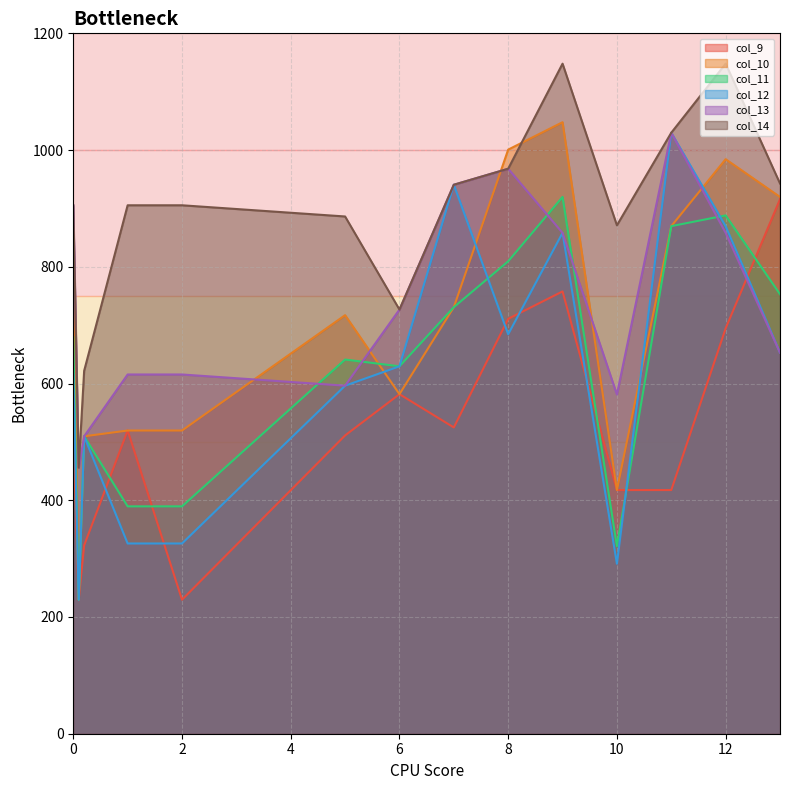

Where does the col_12 series first go above 629?

6